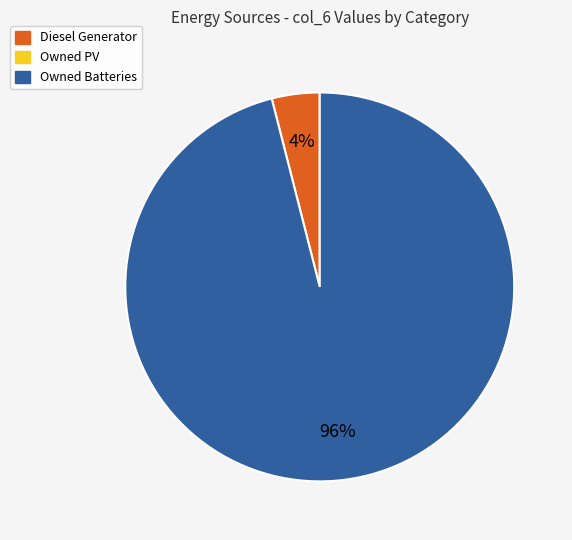

Is there a majority slice in this chart?

Yes